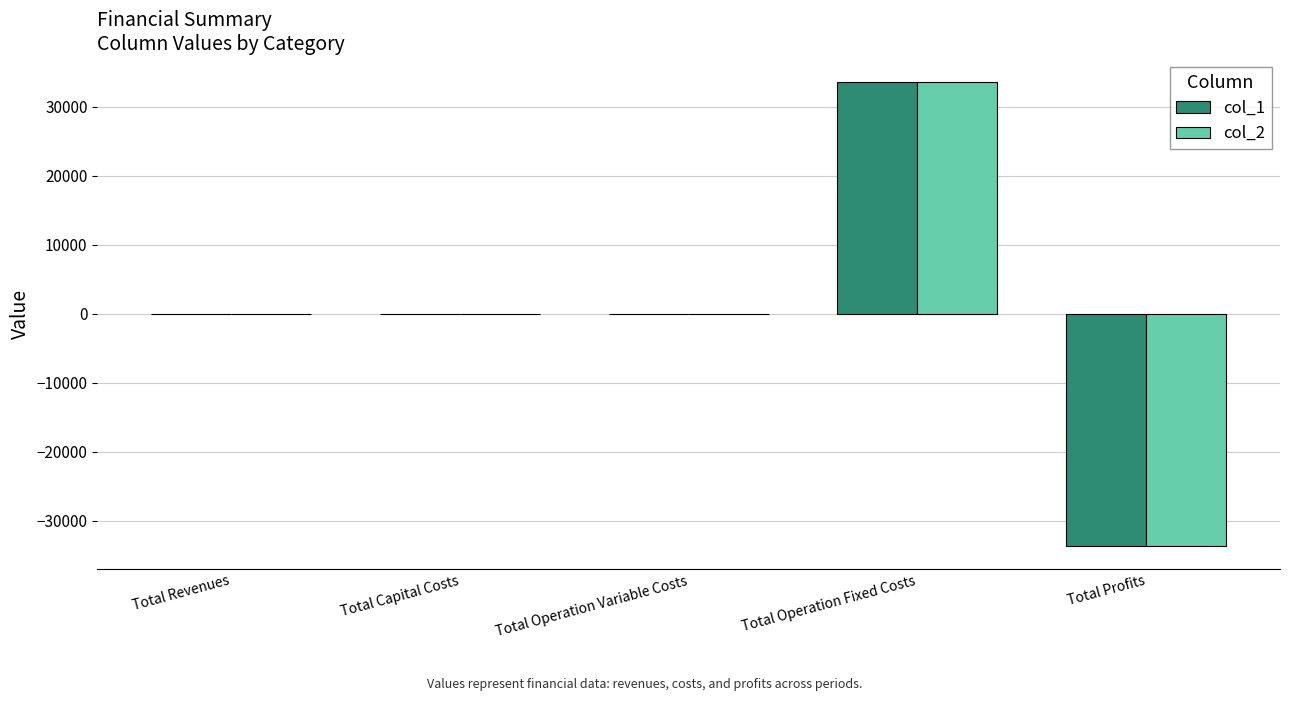

Reading right to left, list all the values displayed in this chart.

col_1: -33627.6	33627.6	0.0	0.0	0.0
col_2: -33627.6	33627.6	0.0	0.0	0.0